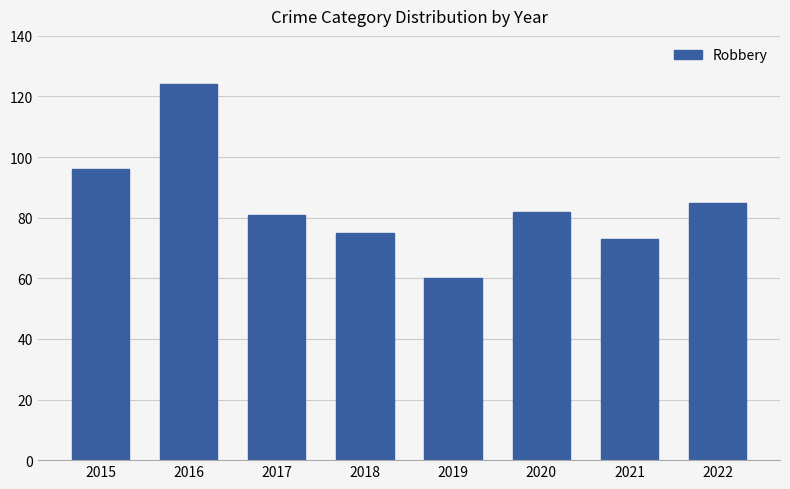

What value does the data have at 2021?

73